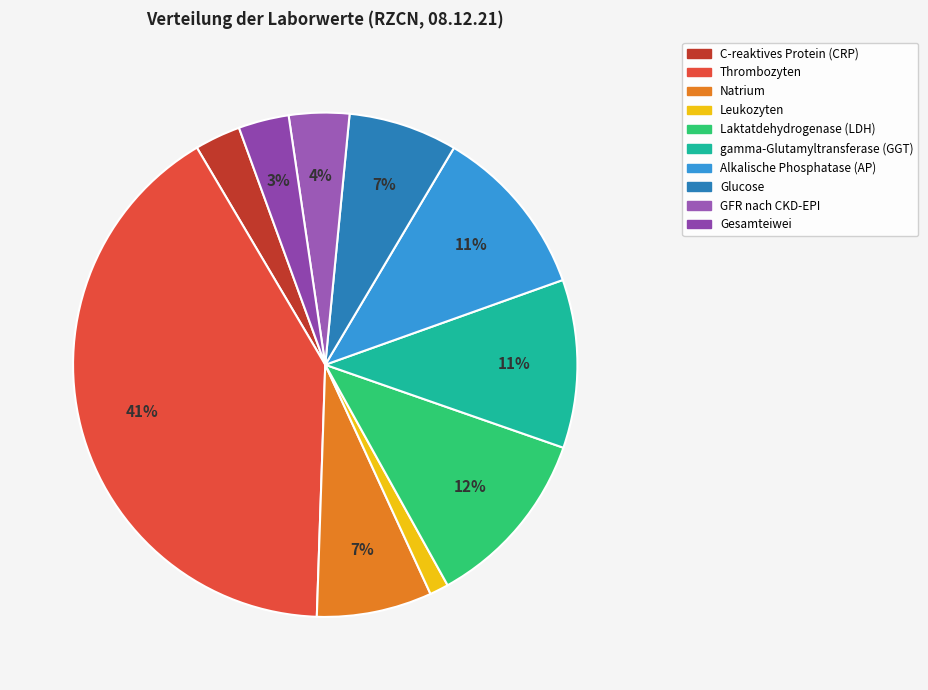

To the nearest percent, what percentage of the pie is gamma-Glutamyltransferase (GGT)?

11%